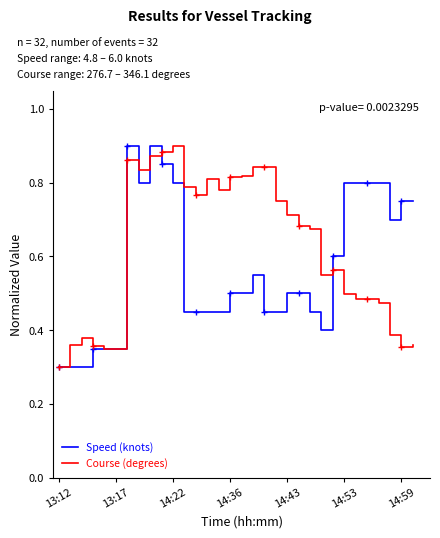

Does the chart have visible grid lines?

No